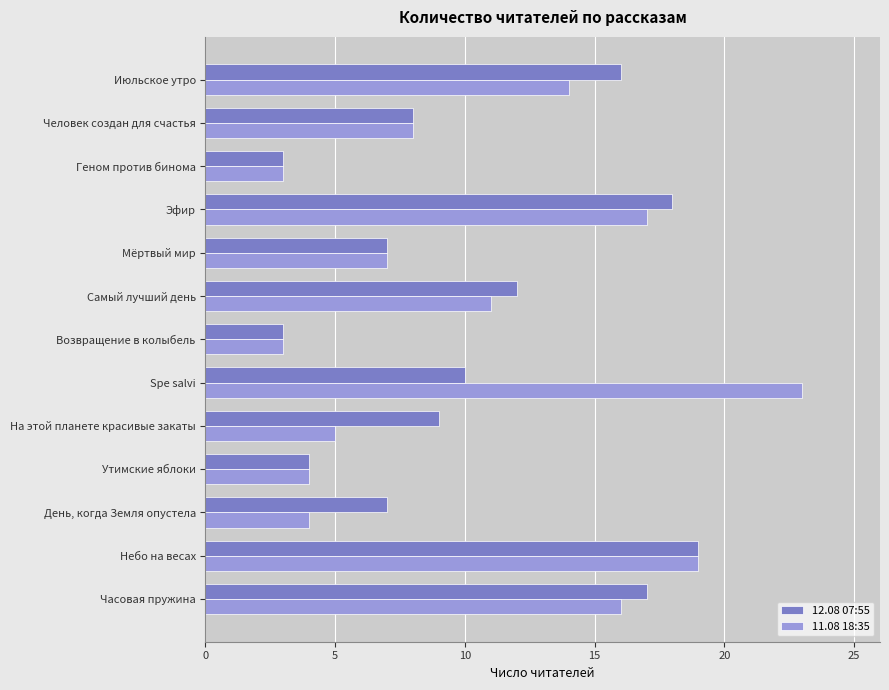

How many values in the 11.08 18:35 series are below 8?

6